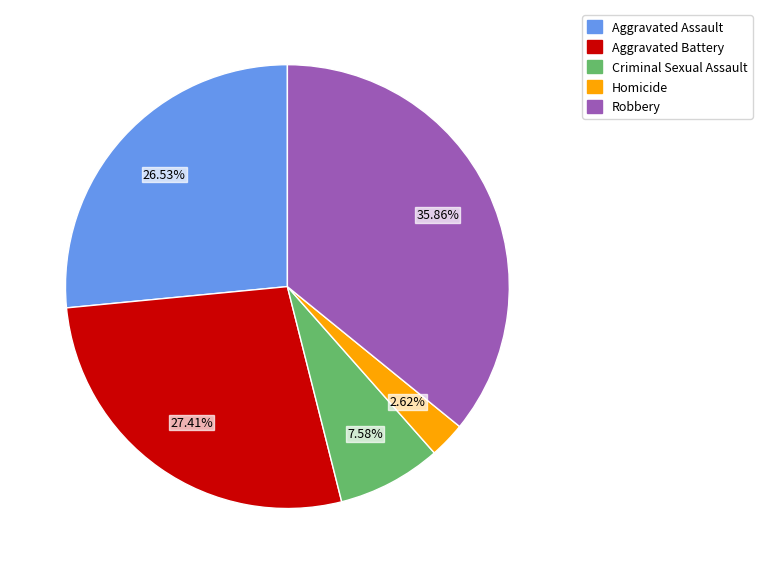

What percentage do Aggravated Battery and Criminal Sexual Assault together represent?

35.0%